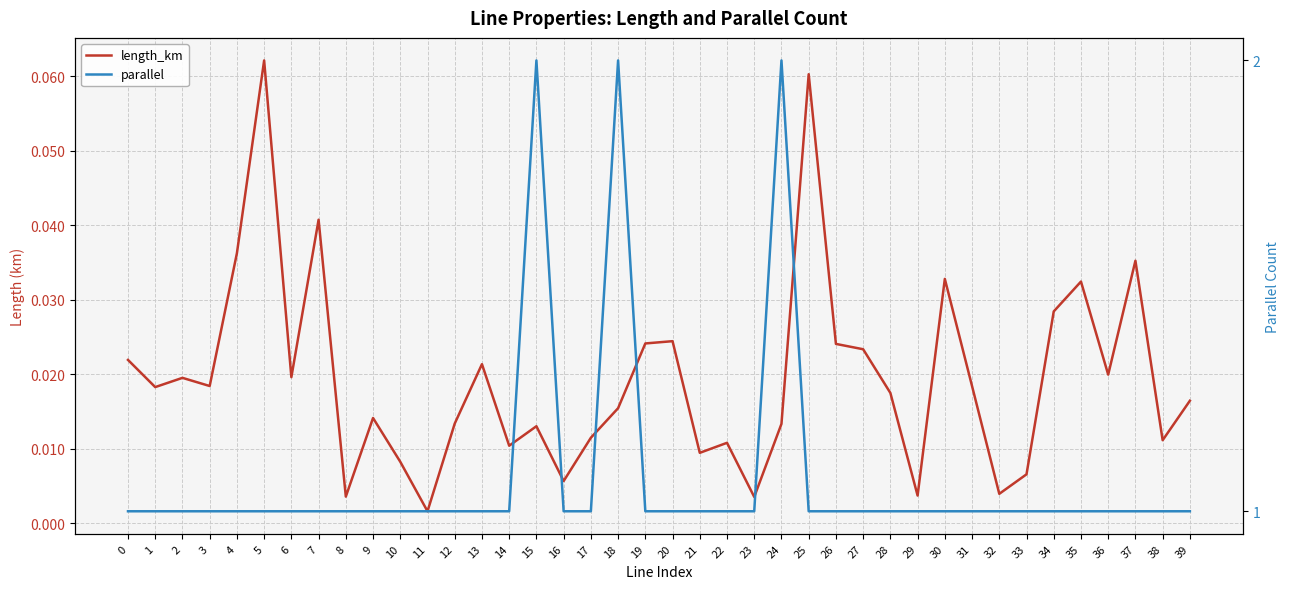

True or false: parallel and length_km intersect in this chart.

False